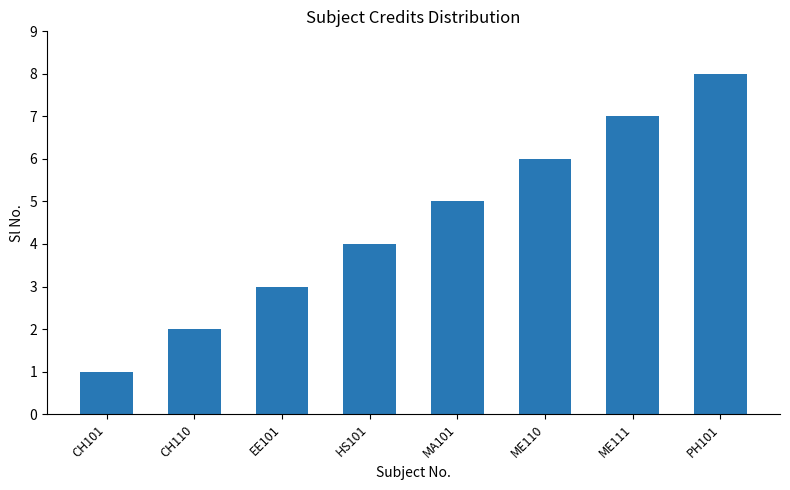

What is the sum of all values?

36